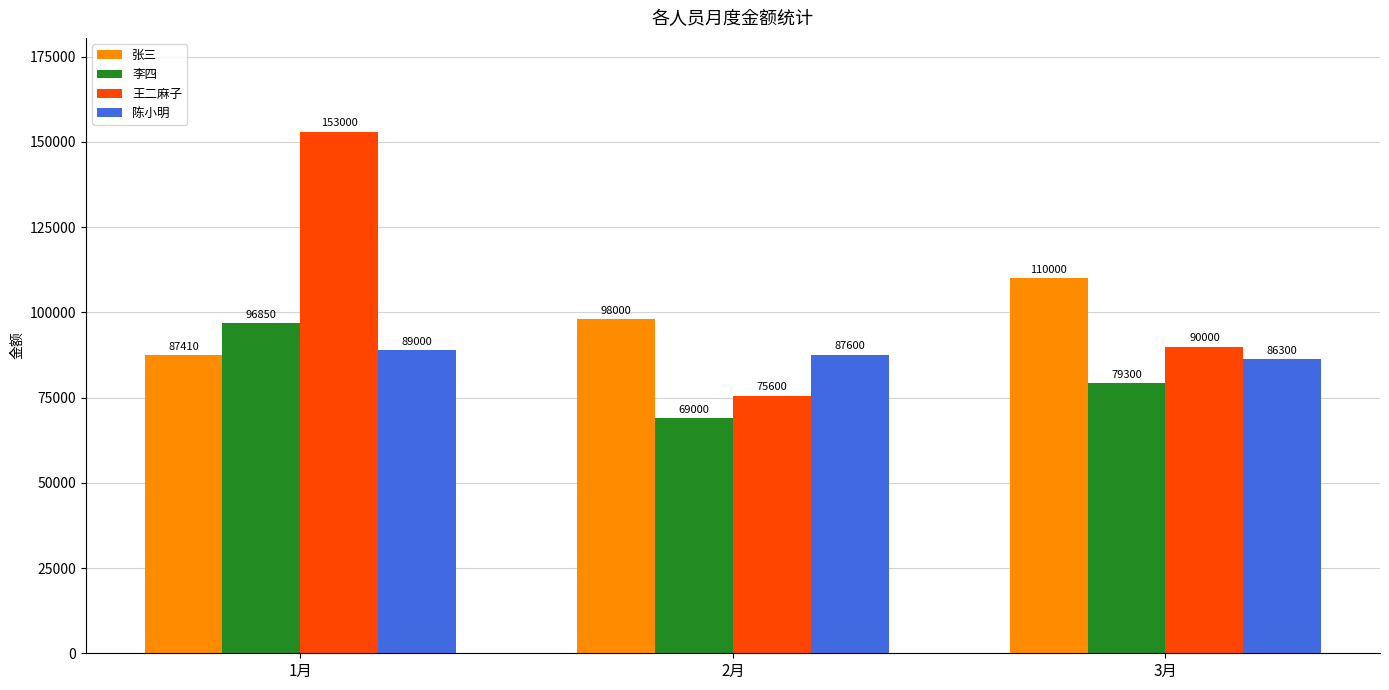

Which series has the widest spread of values?

王二麻子